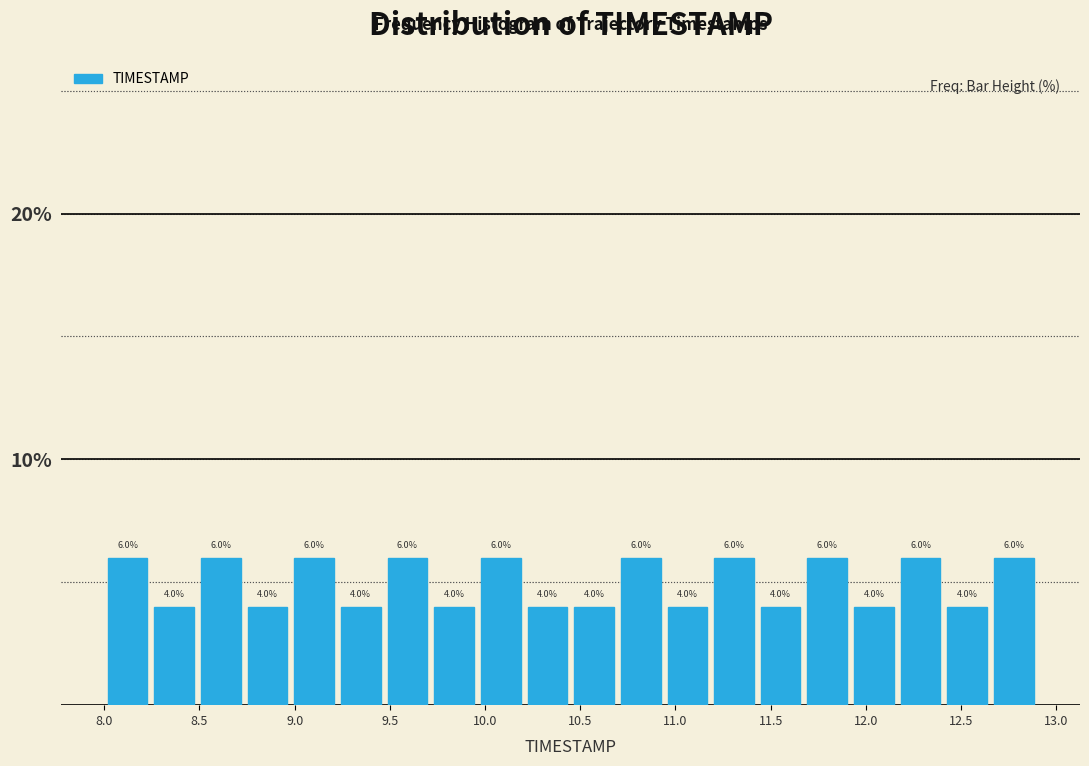

Reading left to right, list every bar in this chart as the range it spans on the x-axis followed by its height. The bar edges are not printed on the chart, so give them approximately, as read against the axis.

8.000 to 8.245: 6.0
8.245 to 8.490: 4.0
8.490 to 8.735: 6.0
8.735 to 8.980: 4.0
8.980 to 9.225: 6.0
9.225 to 9.470: 4.0
9.470 to 9.715: 6.0
9.715 to 9.960: 4.0
9.960 to 10.205: 6.0
10.205 to 10.450: 4.0
10.450 to 10.695: 4.0
10.695 to 10.940: 6.0
10.940 to 11.185: 4.0
11.185 to 11.430: 6.0
11.430 to 11.675: 4.0
11.675 to 11.920: 6.0
11.920 to 12.165: 4.0
12.165 to 12.410: 6.0
12.410 to 12.655: 4.0
12.655 to 12.900: 6.0